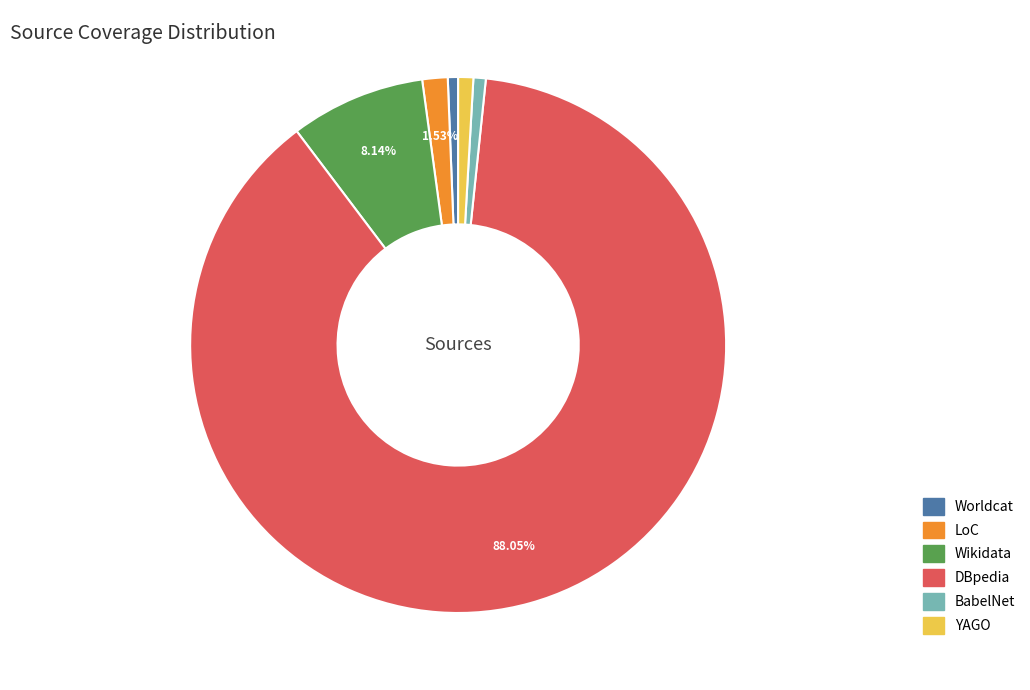

What is the ratio of the value at Worldcat to the value at BabelNet?

0.8